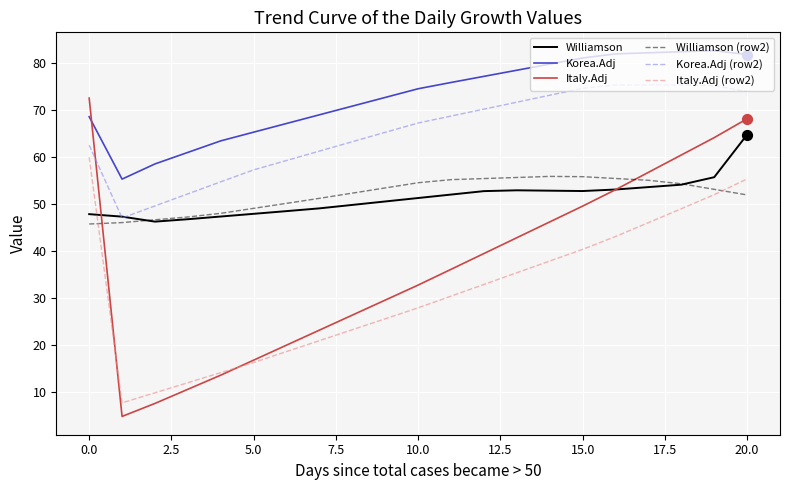

Which series has the largest total across all categories?

Korea.Adj